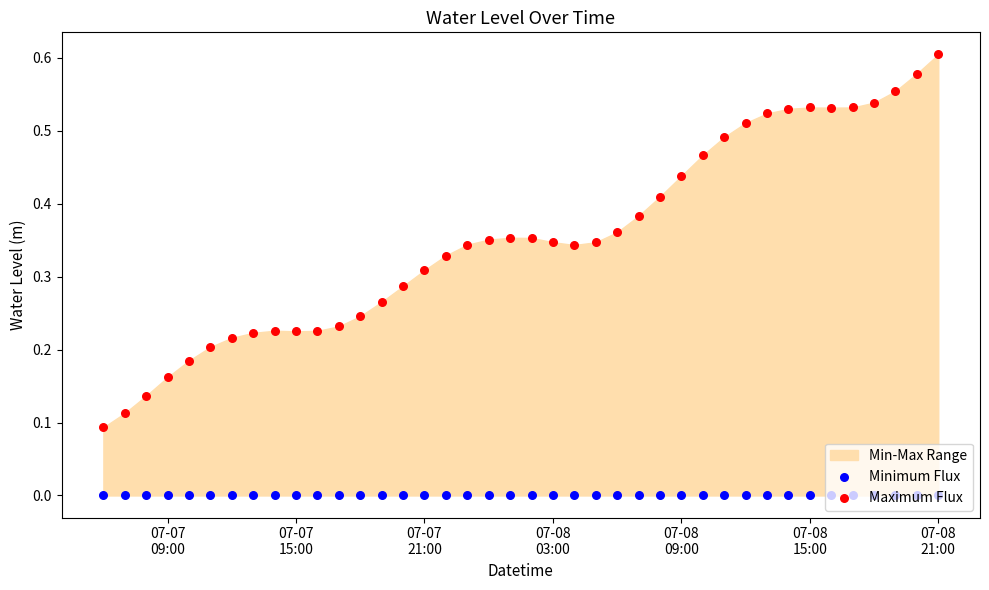

What is the total value across all series at 07-08 03:00?

0.3